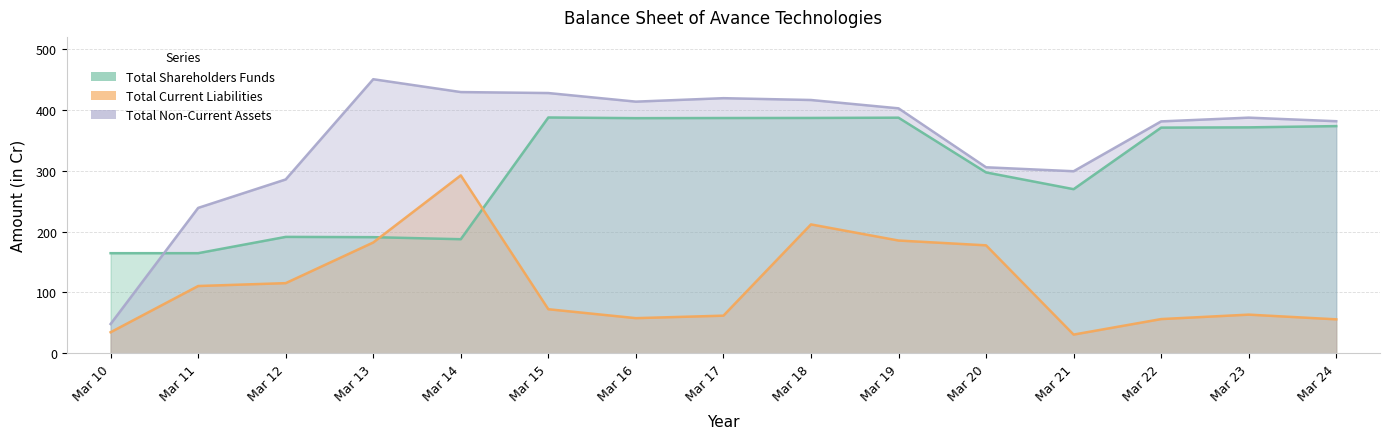

Between Mar 18 and Mar 16, which is larger?

Mar 18